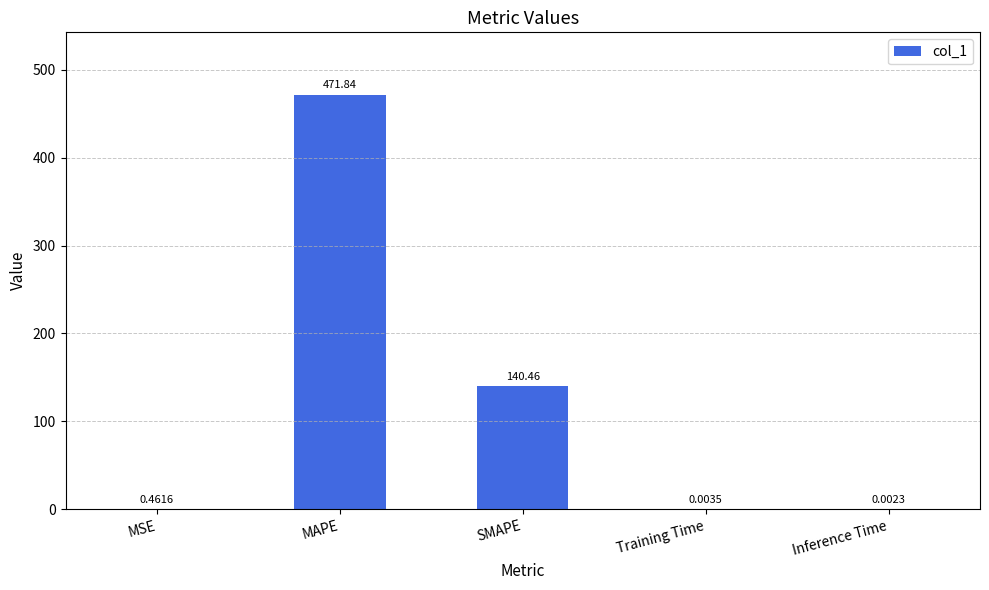

What is the sum of all values?

612.8